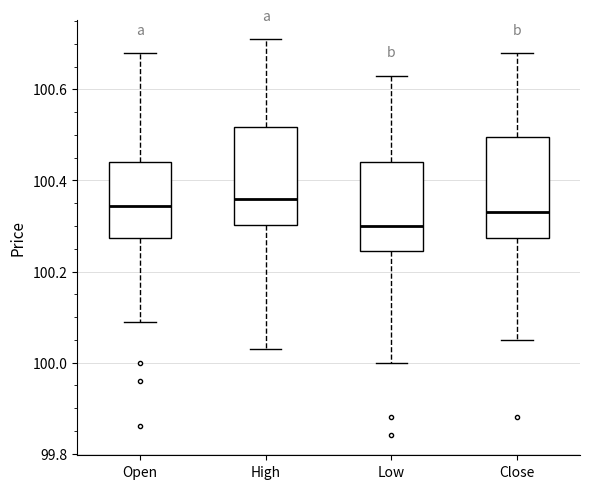

Reading left to right, read every box against the y-axis: the position of its median line, the range the box covers, and the ends of its whiskers. The values are not printed on the chart, so give them approximately, as read against the axis.

Open: median 100.34, box 100.28 to 100.44, whiskers 100.10 to 100.68
High: median 100.36, box 100.30 to 100.52, whiskers 100.04 to 100.72
Low: median 100.30, box 100.24 to 100.44, whiskers 100.00 to 100.64
Close: median 100.34, box 100.28 to 100.50, whiskers 100.06 to 100.68